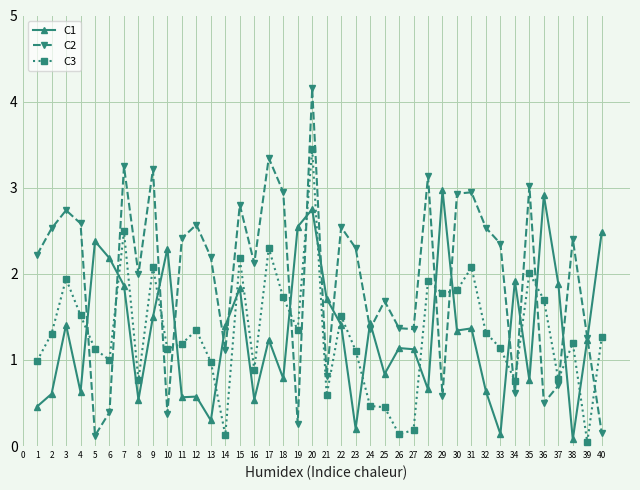

The C3 series shows 0.6 at 21. True or false?

True